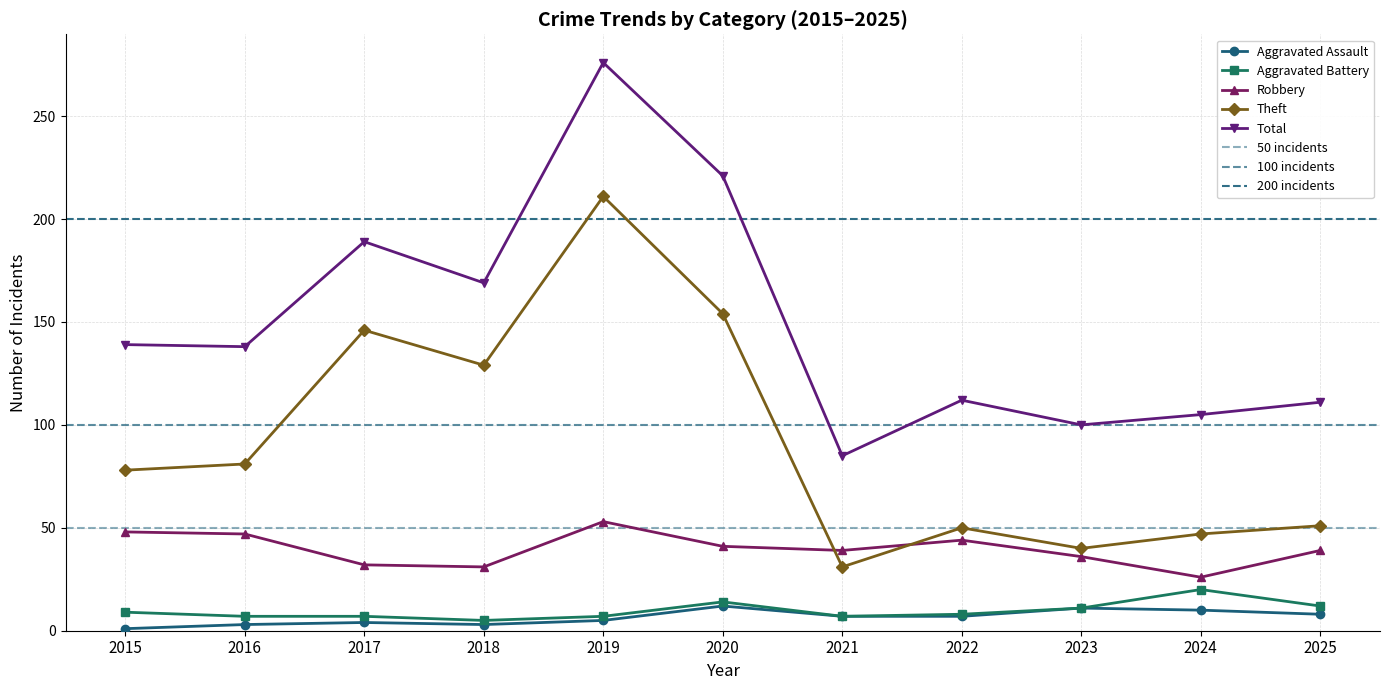

Where is the first local minimum for Robbery?

2018